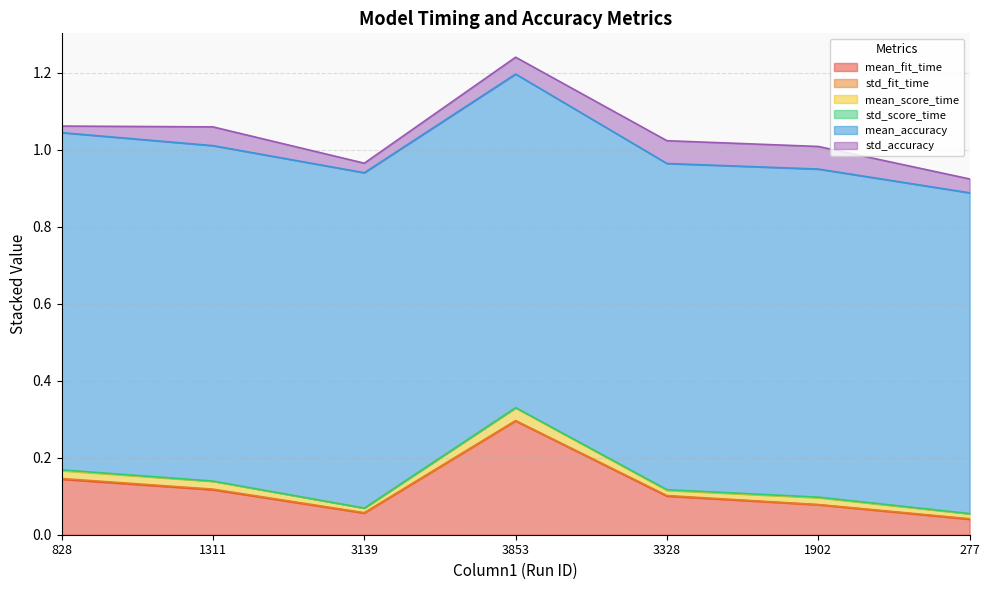

The value of mean_accuracy at 828 is 0.9. True or false?

True